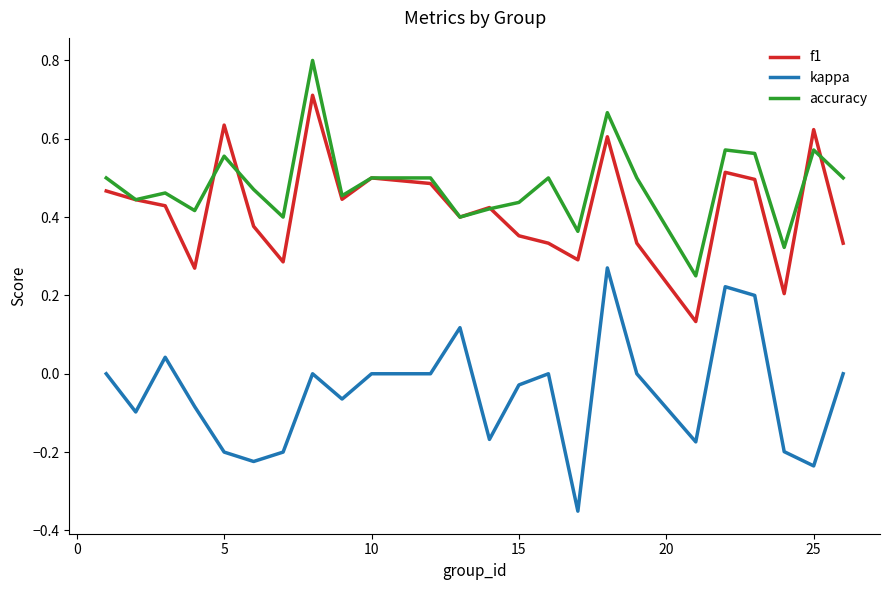

True or false: accuracy and kappa cross at least once.

False